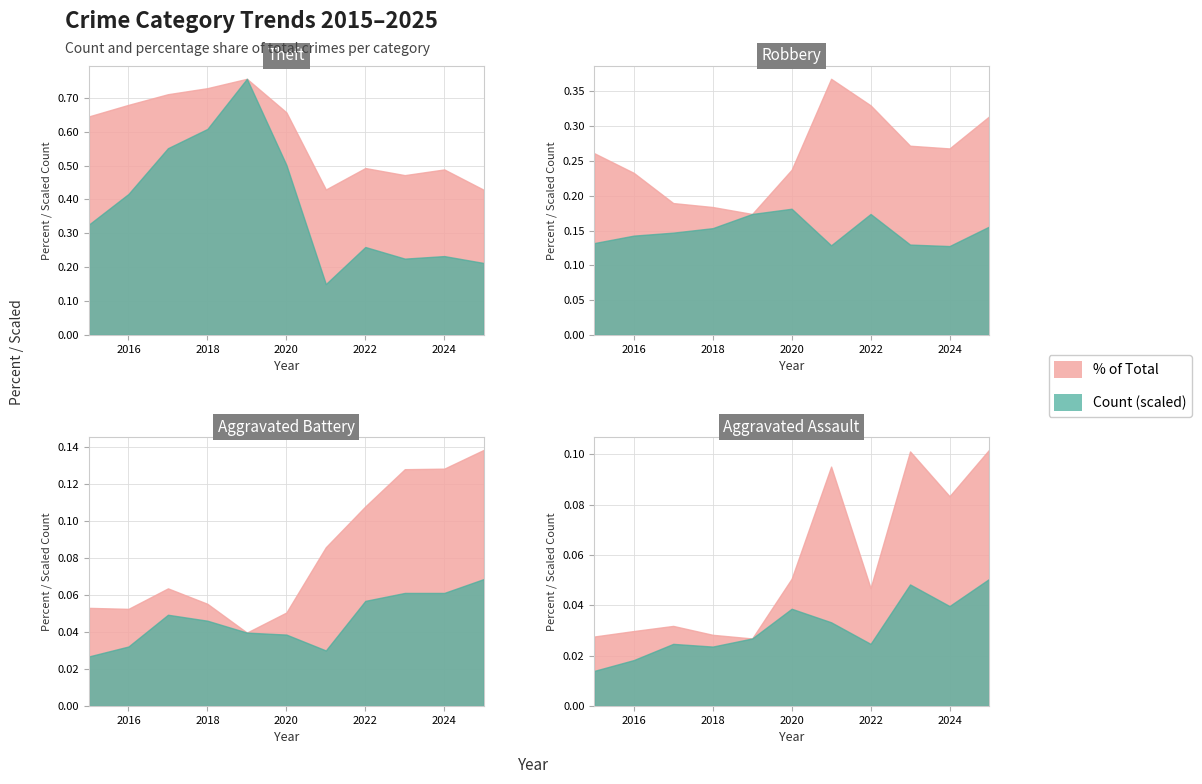

How many data points in Theft are above 304?

5